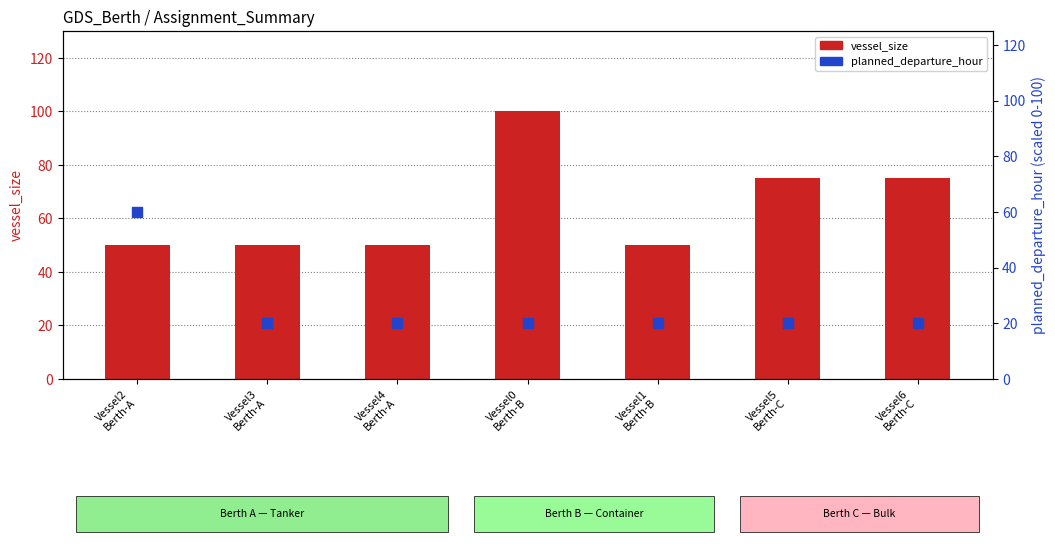

What is the total value across all series at Vessel2
Berth-A?

110